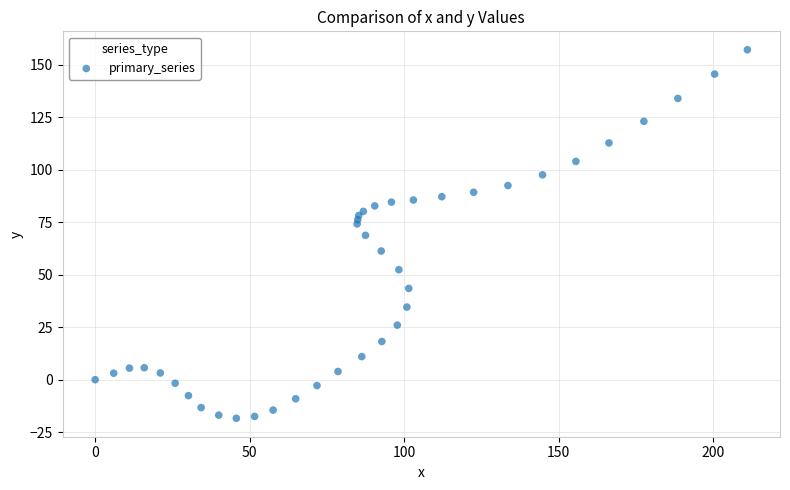

What is the range of X values (max minus min)?

211.1